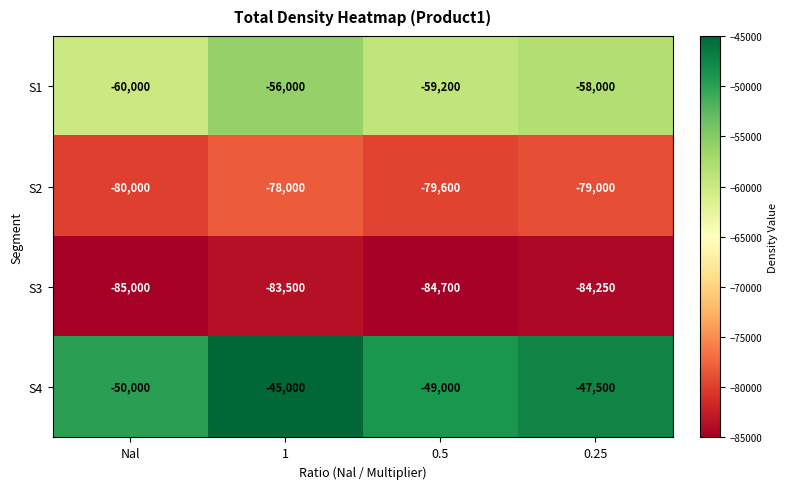

The S2 series shows -79000 at 0.25. True or false?

True